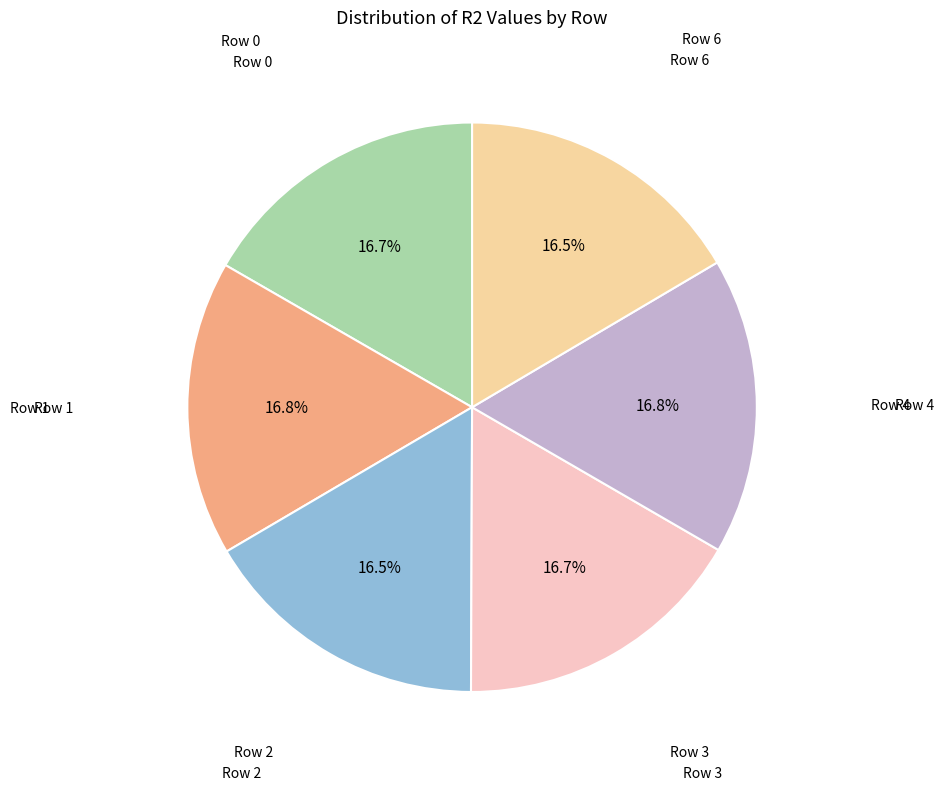

Is there any slice that represents more than half of the pie?

No